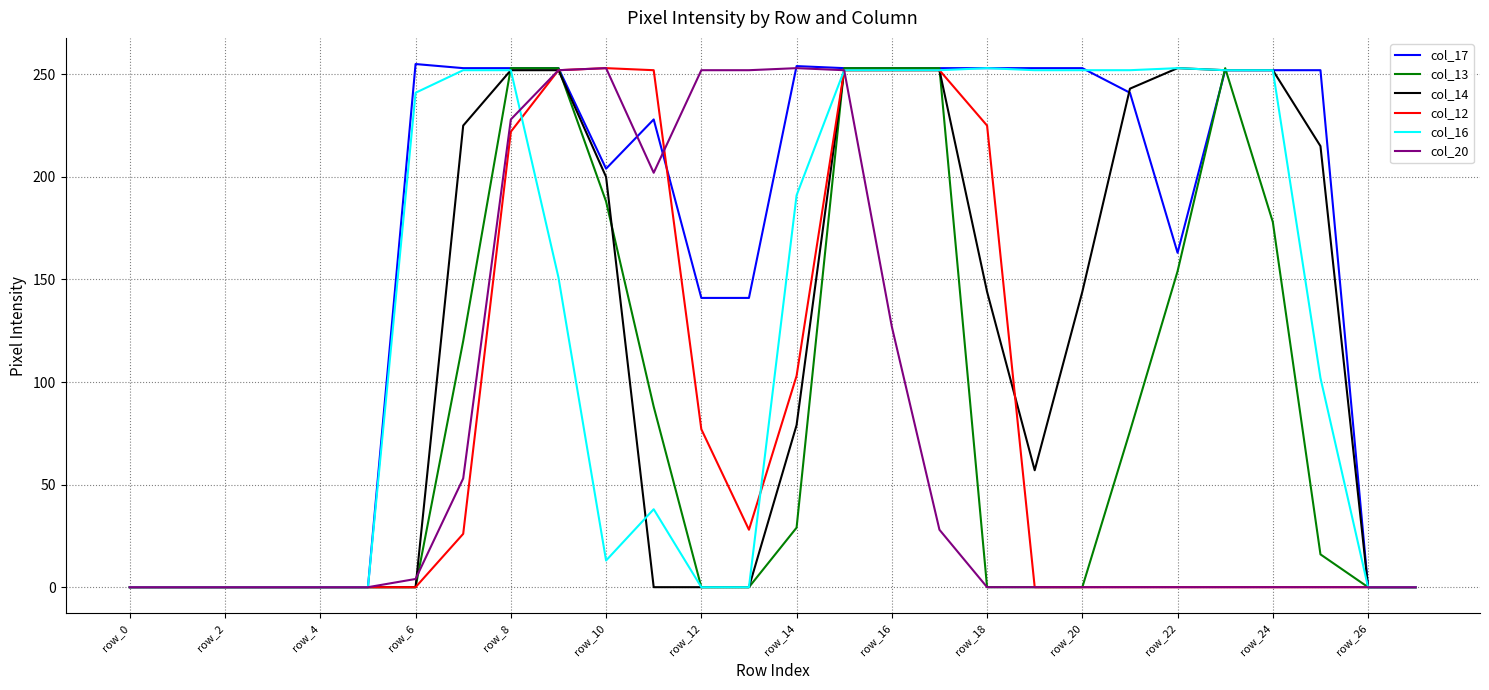

What is the greatest value displayed?

255